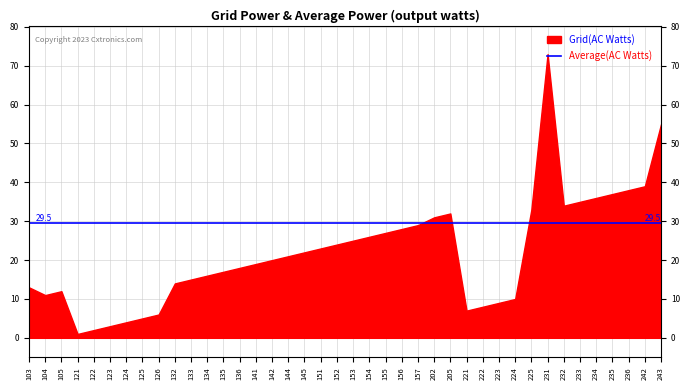

The chart shows a value of 39 at 242. True or false?

True